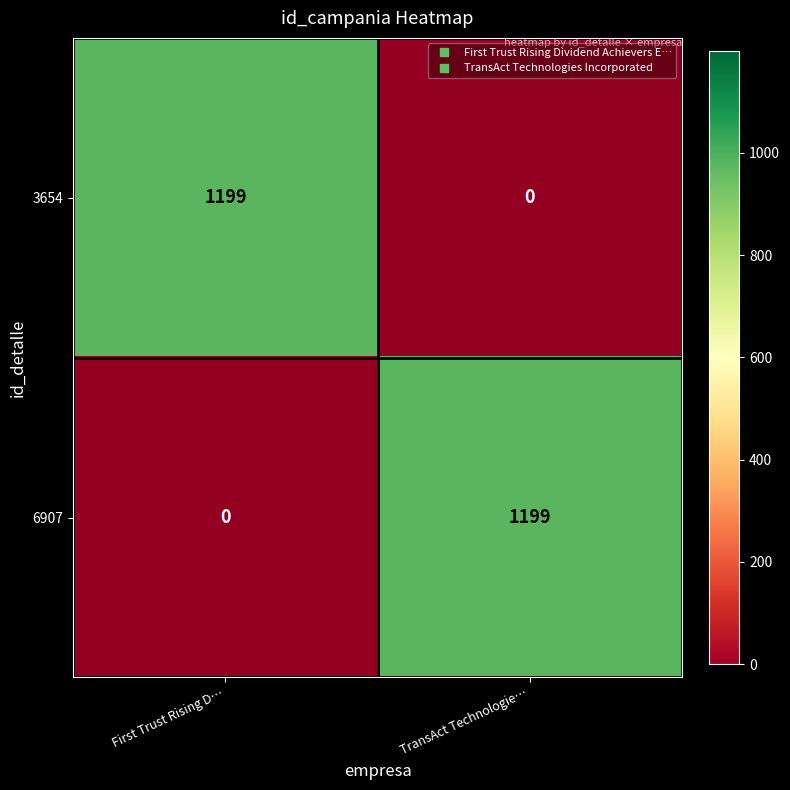

At which label does 3654 reach its minimum?

TransAct Technologie…